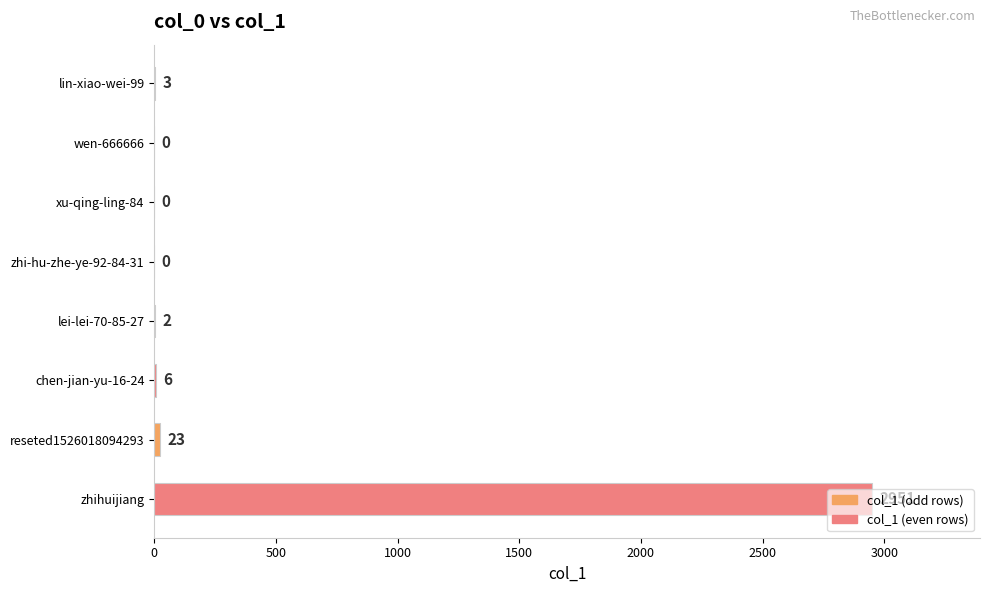

At which label is the value closest to 1475?

reseted1526018094293